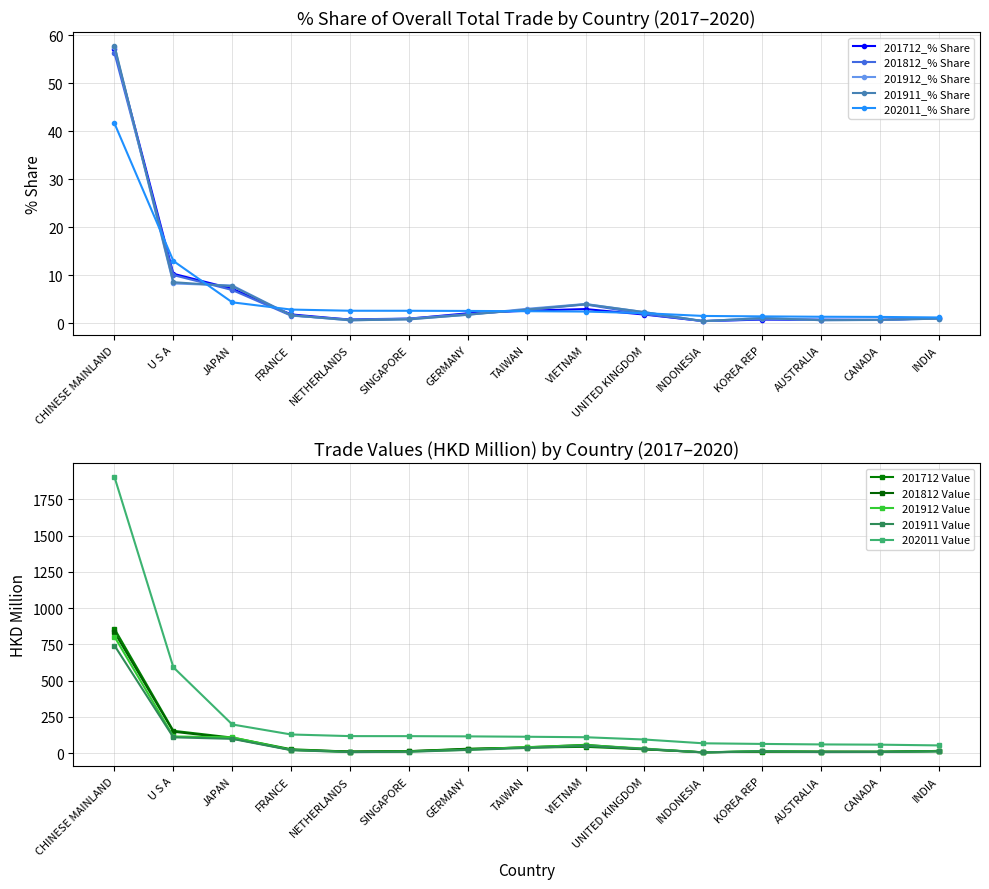

Which category has the lowest value across all series?

INDONESIA